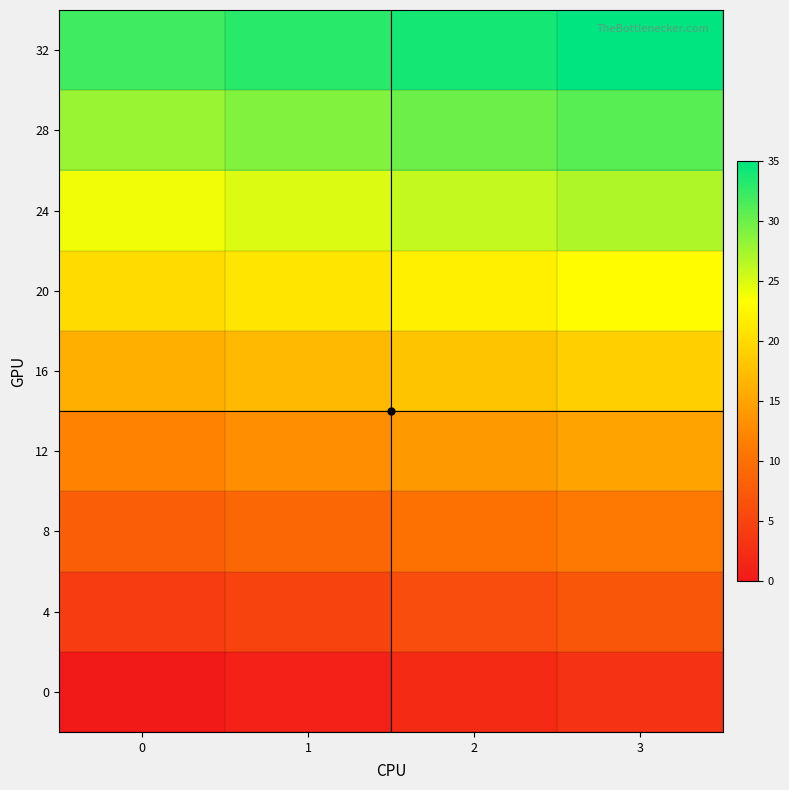

What is the spread (max minus min) of values at 0?

32